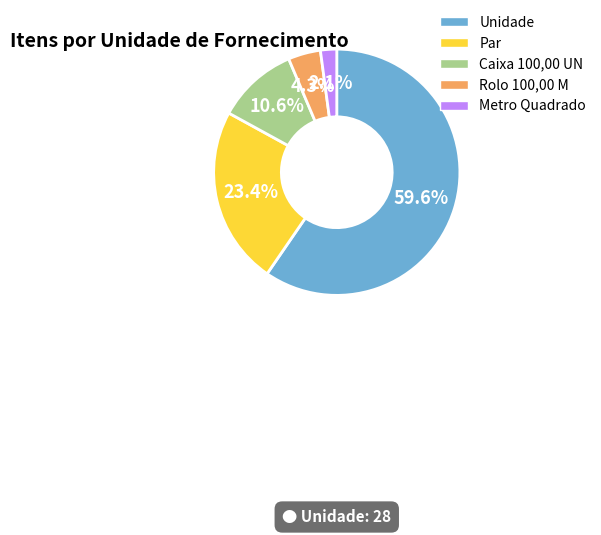

Is the sum of Metro Quadrado and Caixa 100,00 UN greater than half?

No